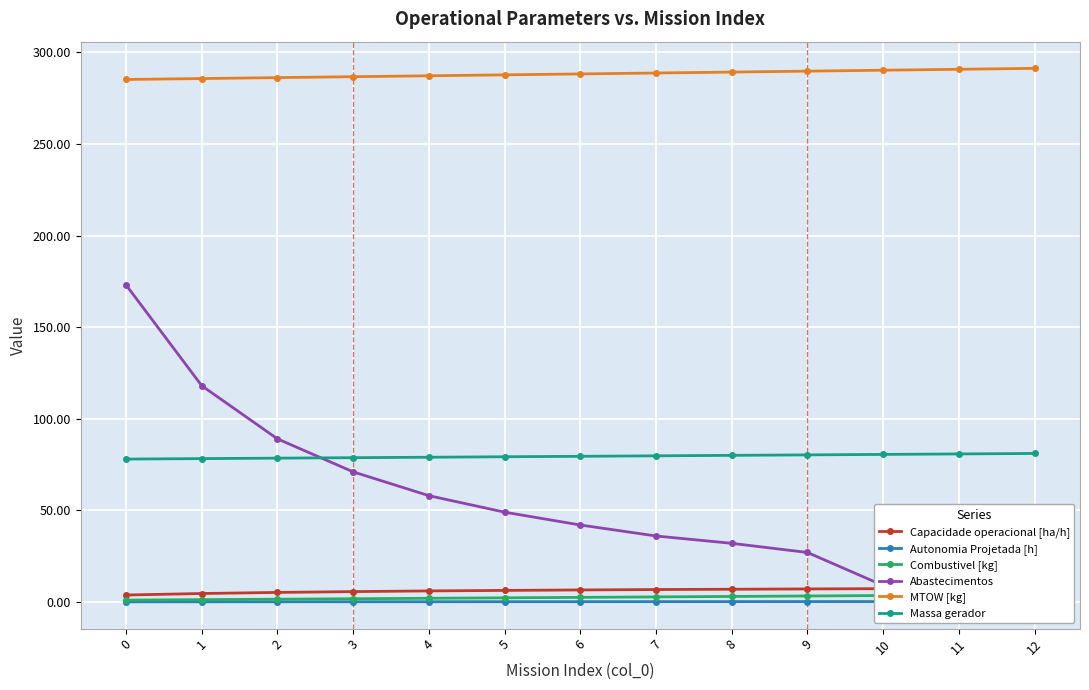

What are all the series names shown in the legend?

Capacidade operacional [ha/h], Autonomia Projetada [h], Combustivel [kg], Abastecimentos, MTOW [kg], Massa gerador